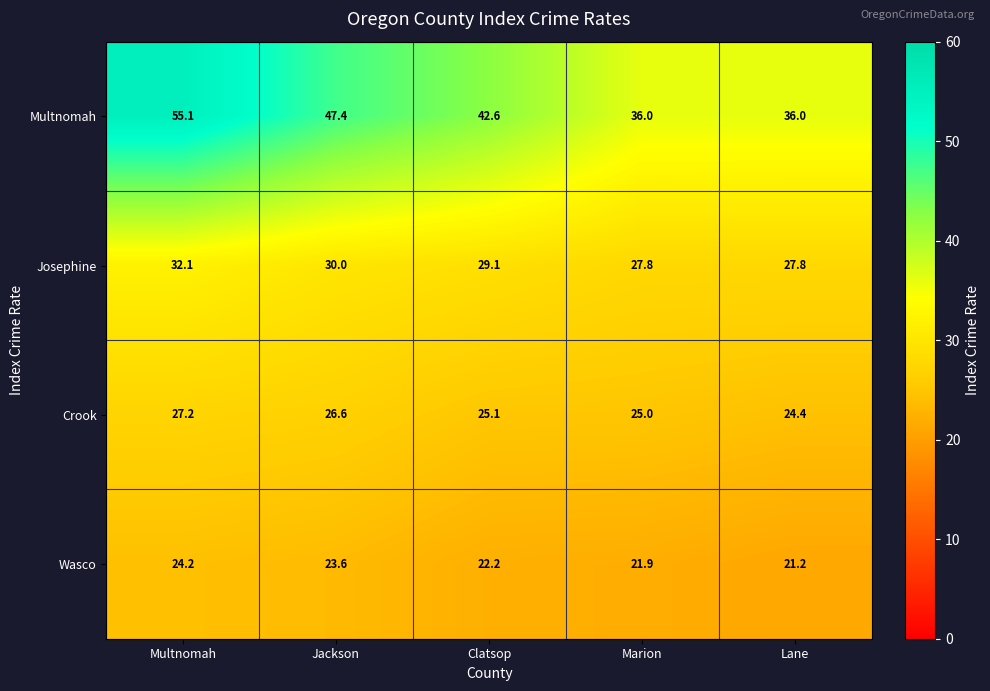

Which category has the highest value across all series?

Multnomah